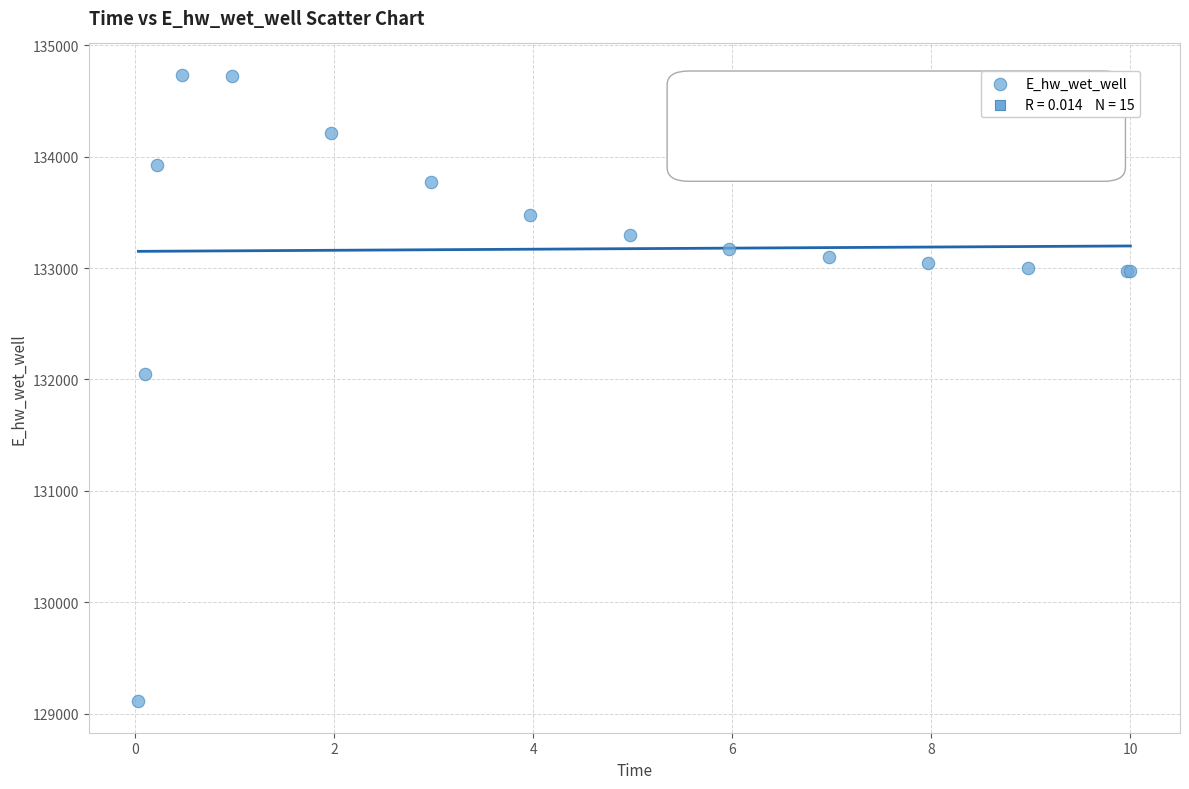

What Y value in the scatter plot is closest to 131922?

132044.8